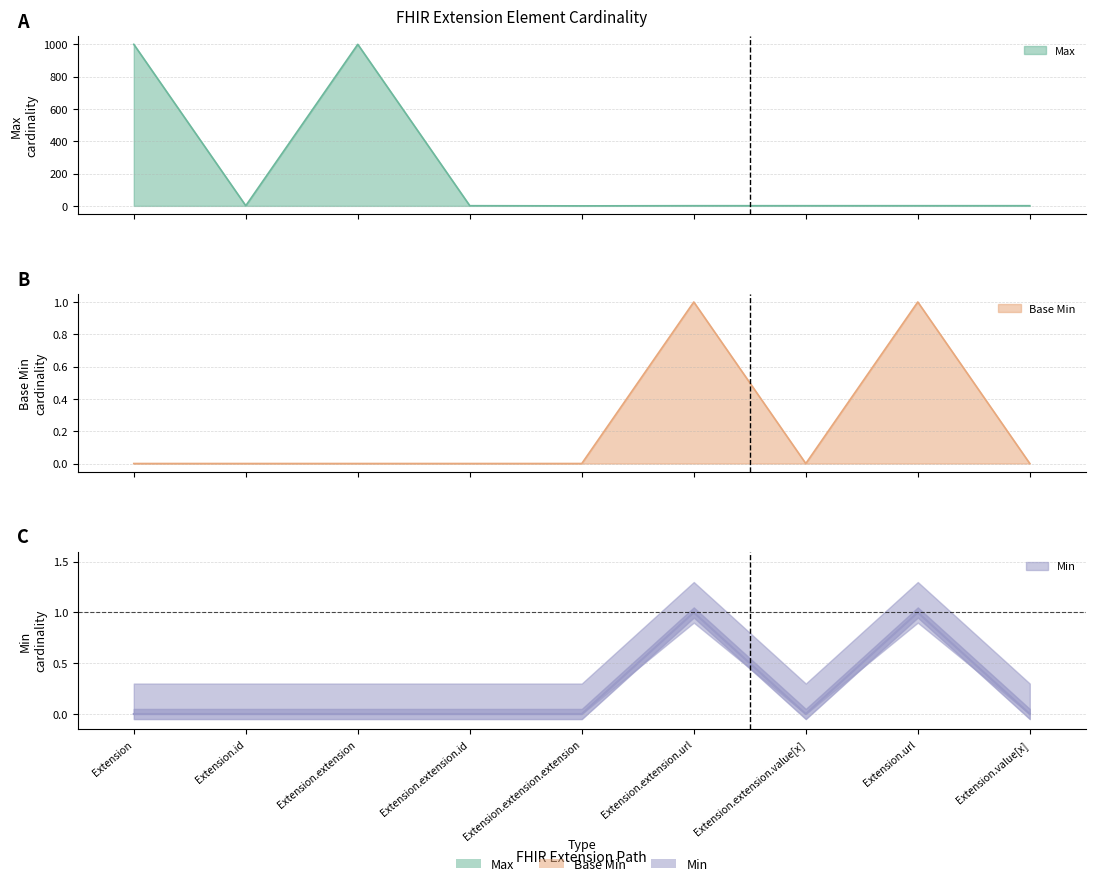

True or false: Base Min and Min intersect in this chart.

False